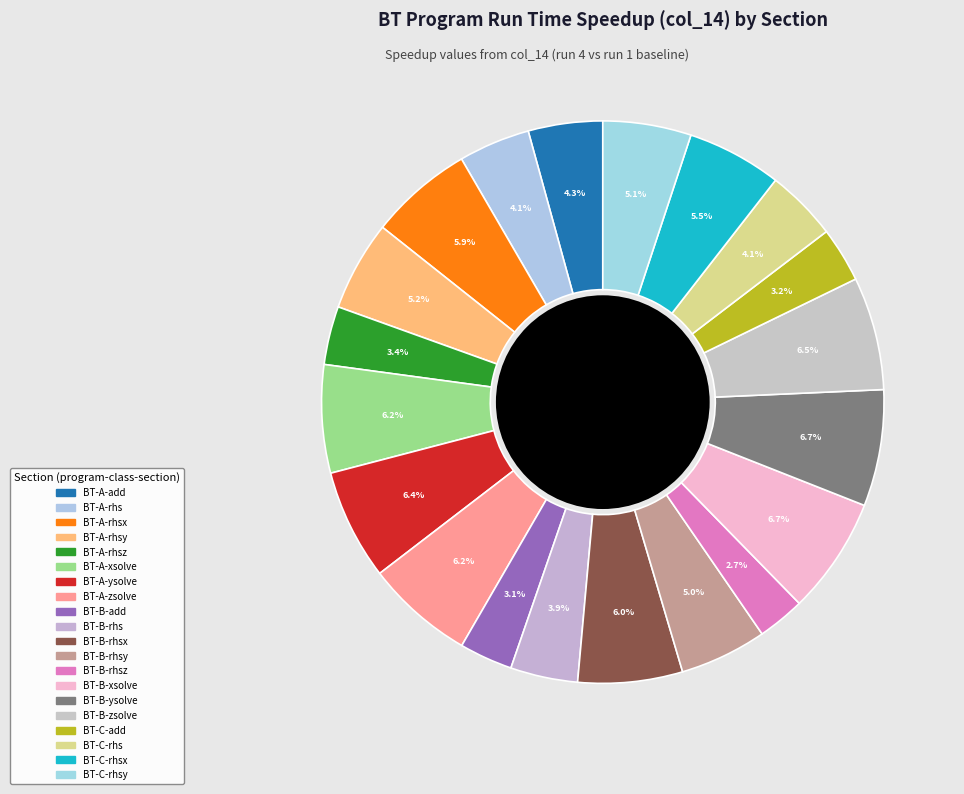

How many segments does this pie chart have?

20